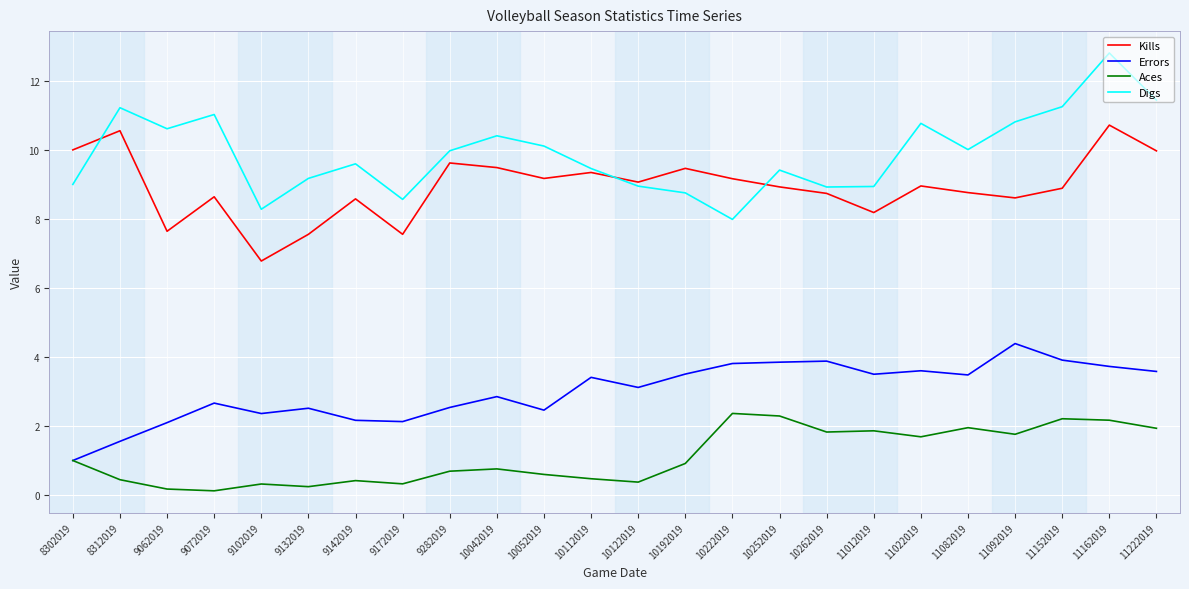

How many lines are shown in the chart?

4